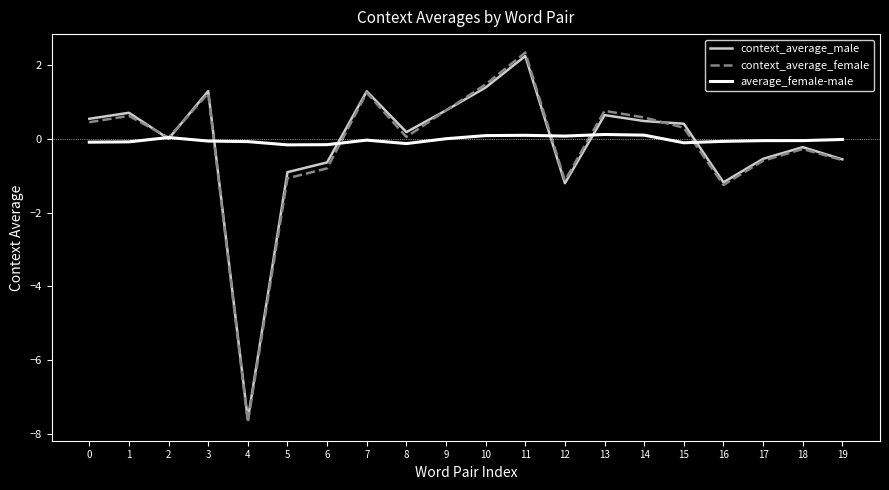

Which series has the widest spread of values?

context_average_female